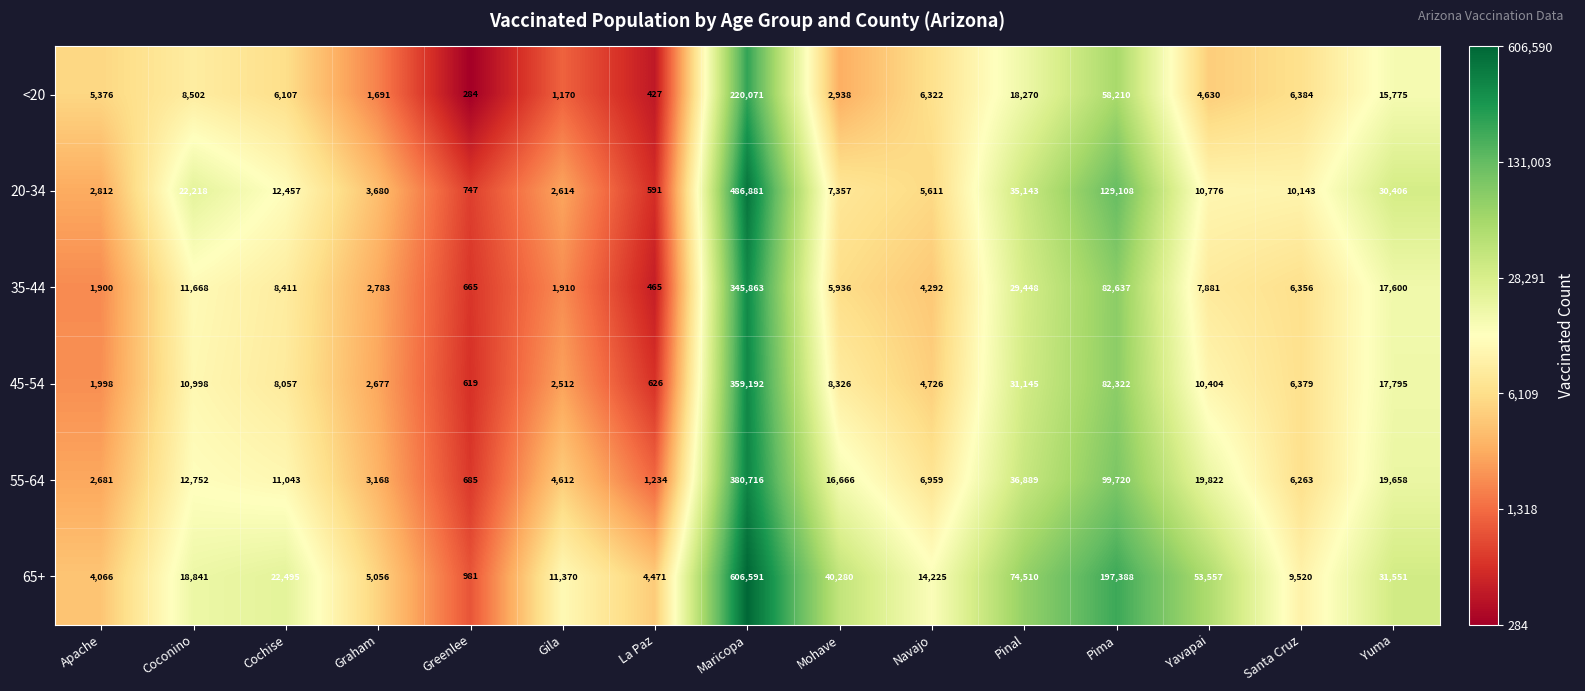

Count the number of categories in the chart.

15